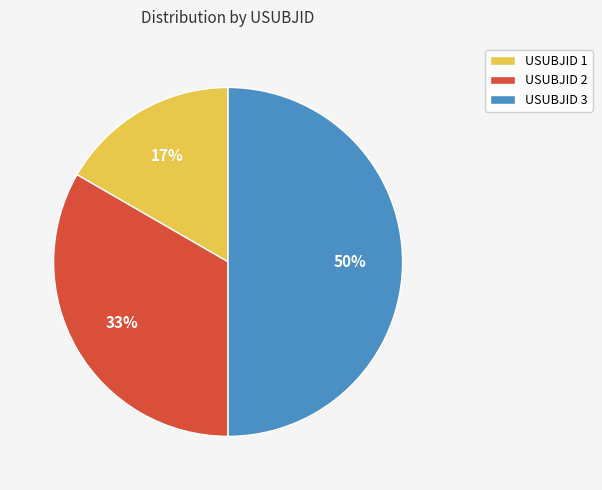

To the nearest percent, what is the average slice percentage?

33%